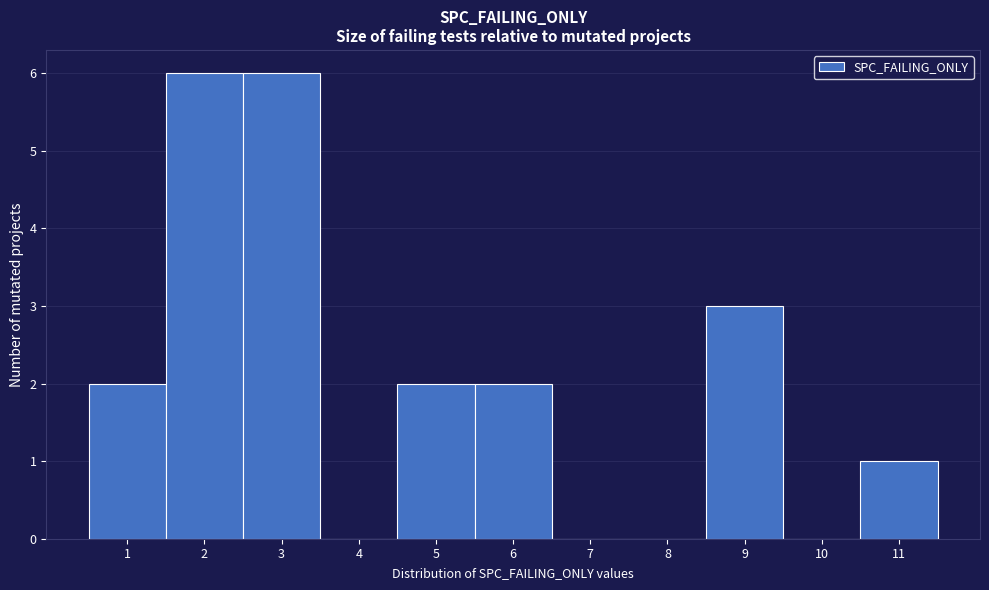

How tall is the bar that spans 10.5 to 11.5 on the x-axis? The values are not printed on the chart, so give them approximately, as read against the axis.

1